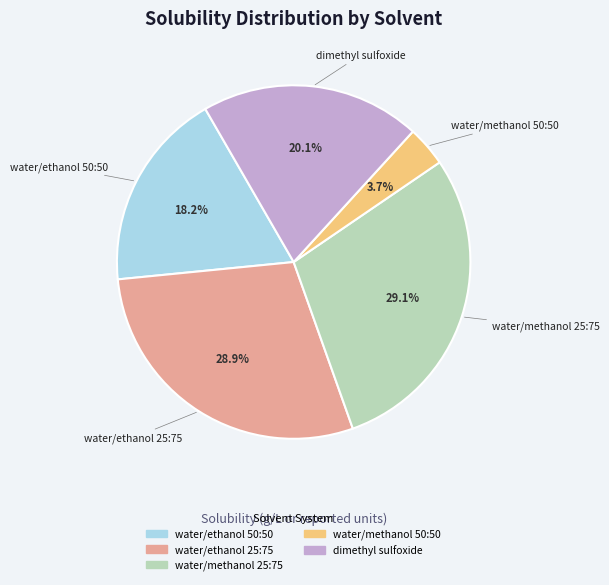

Is there a majority slice in this chart?

No